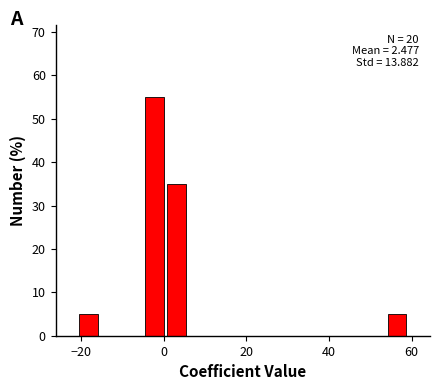

Around what value on the x-axis is the tallest bar? Give the approximate position of its centre, as read against the axis.

-2